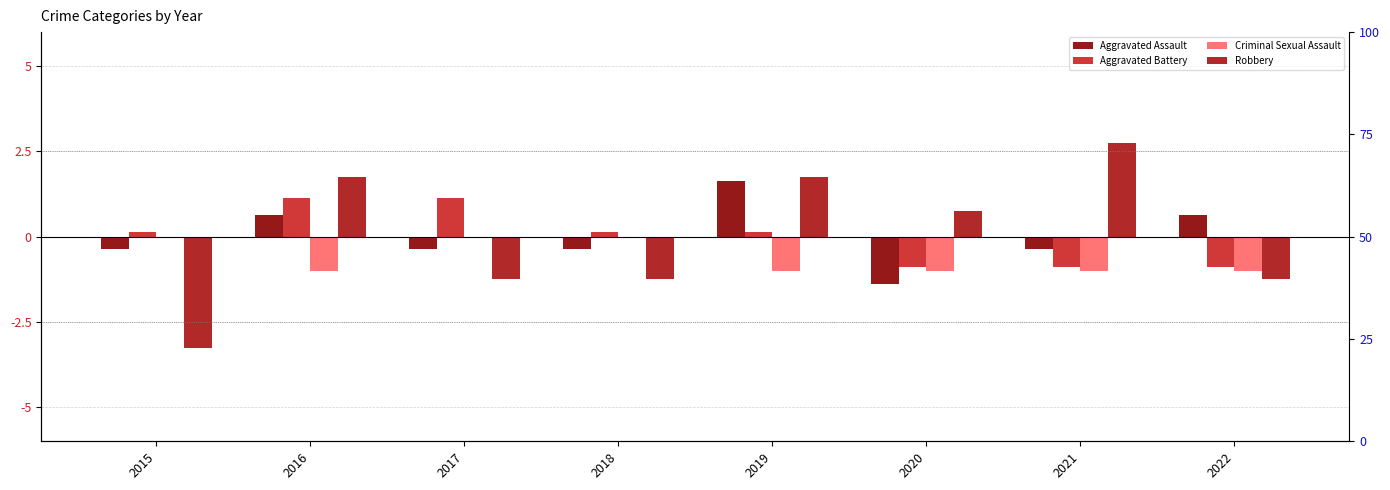

Which series has the widest spread of values?

Robbery